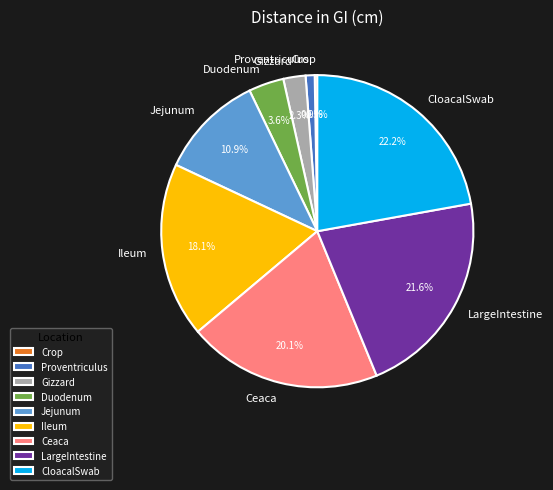

What portion of the pie excludes Gizzard?

97.7%